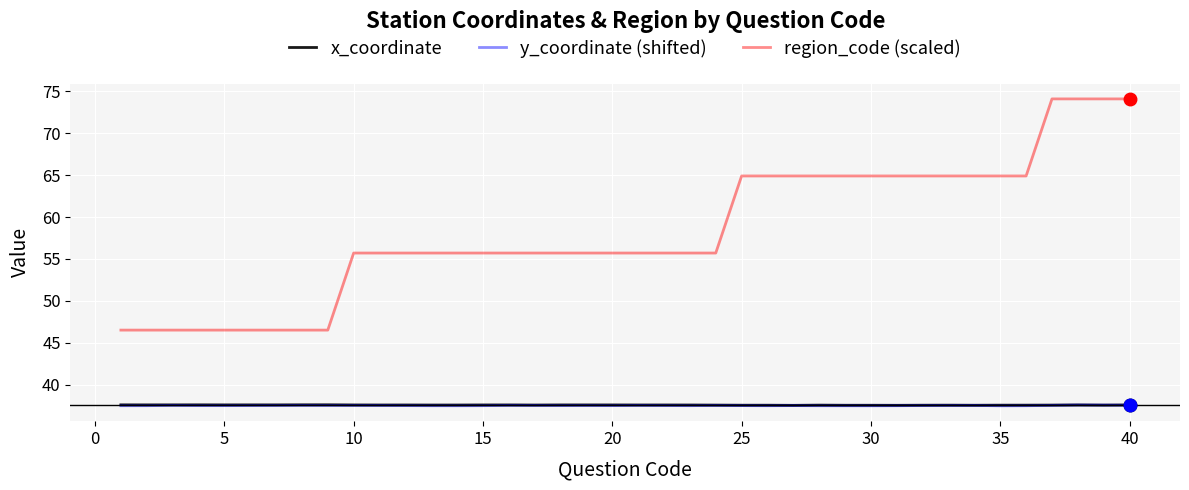

True or false: y_coordinate (shifted) and region_code (scaled) cross at least once.

False